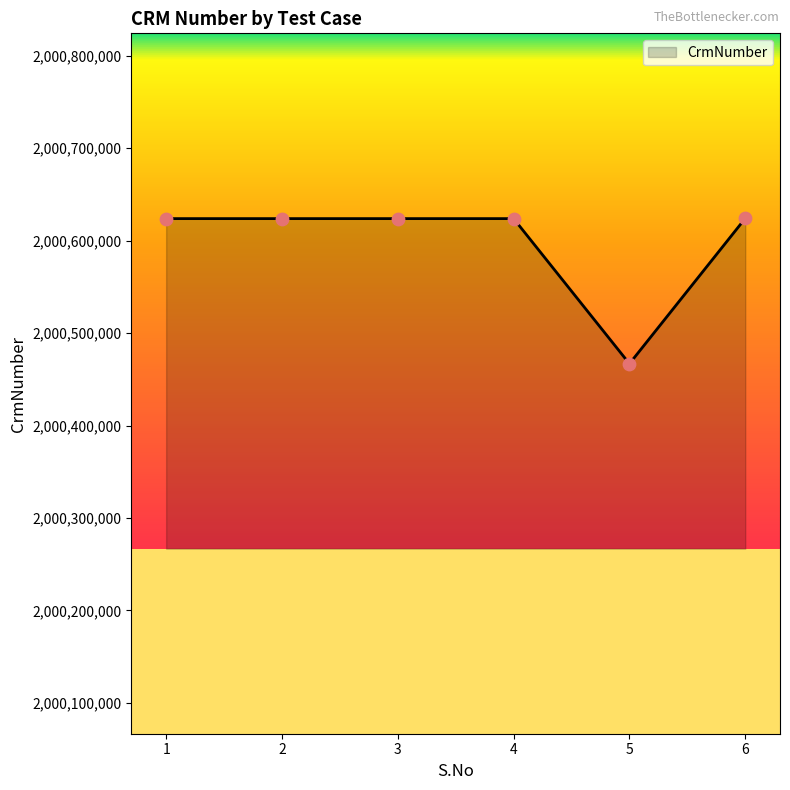

What is the ratio of the value at 2 to the value at 4?

1.0